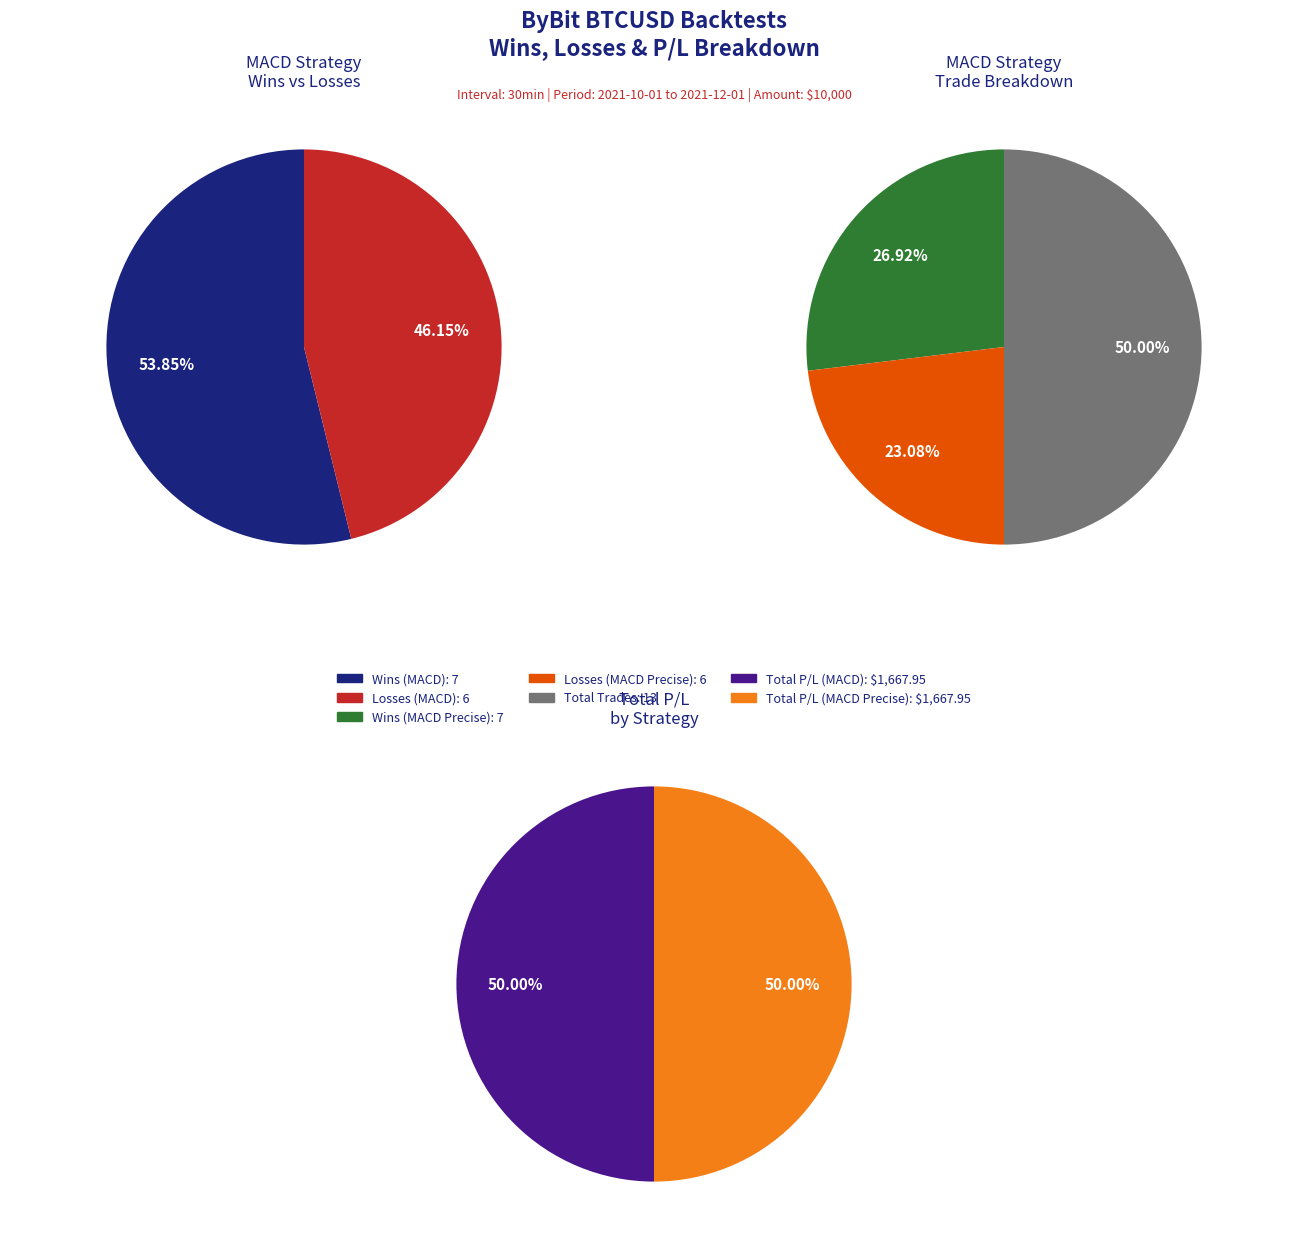

Which category has the biggest portion of the pie?

Total Trades (Test 1)